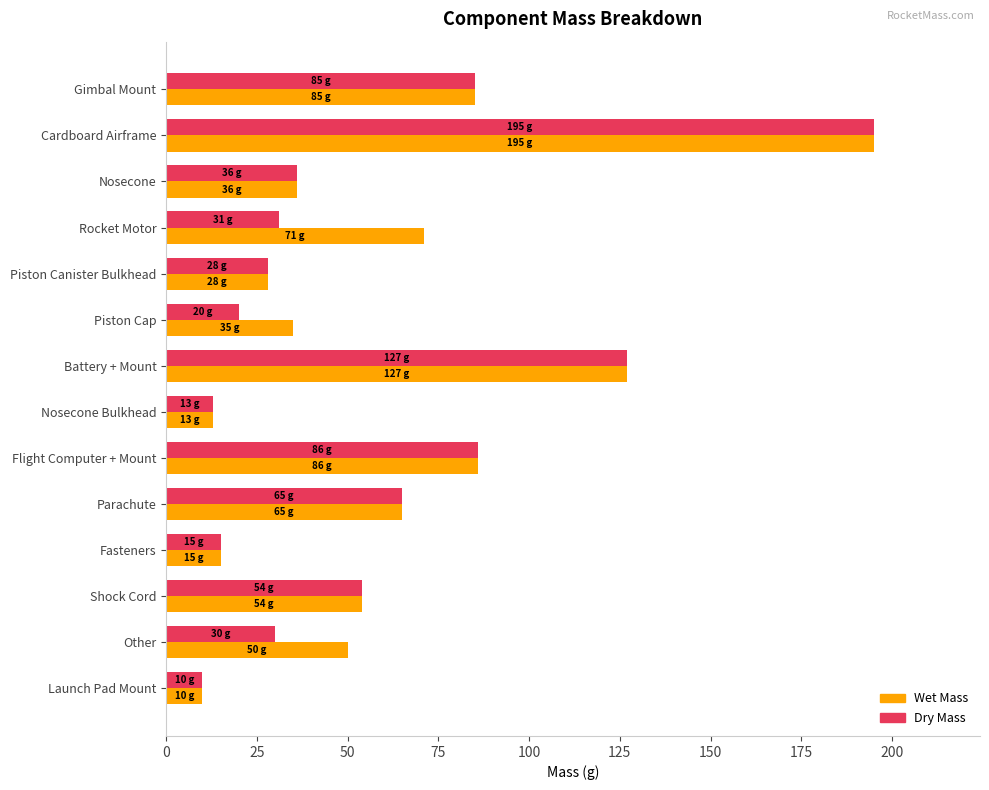

What is the lowest value of the Dry Mass series?

10